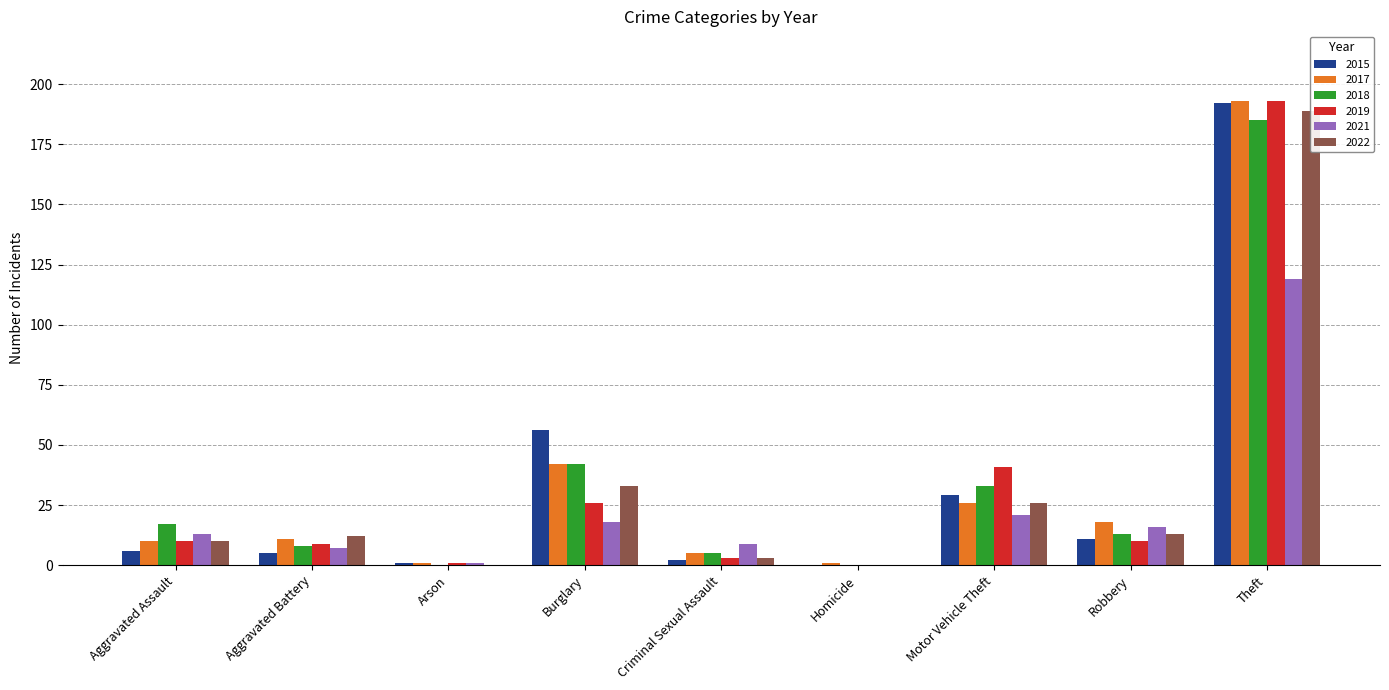

Is it true that 2021 equals 13 at Aggravated Assault?

True